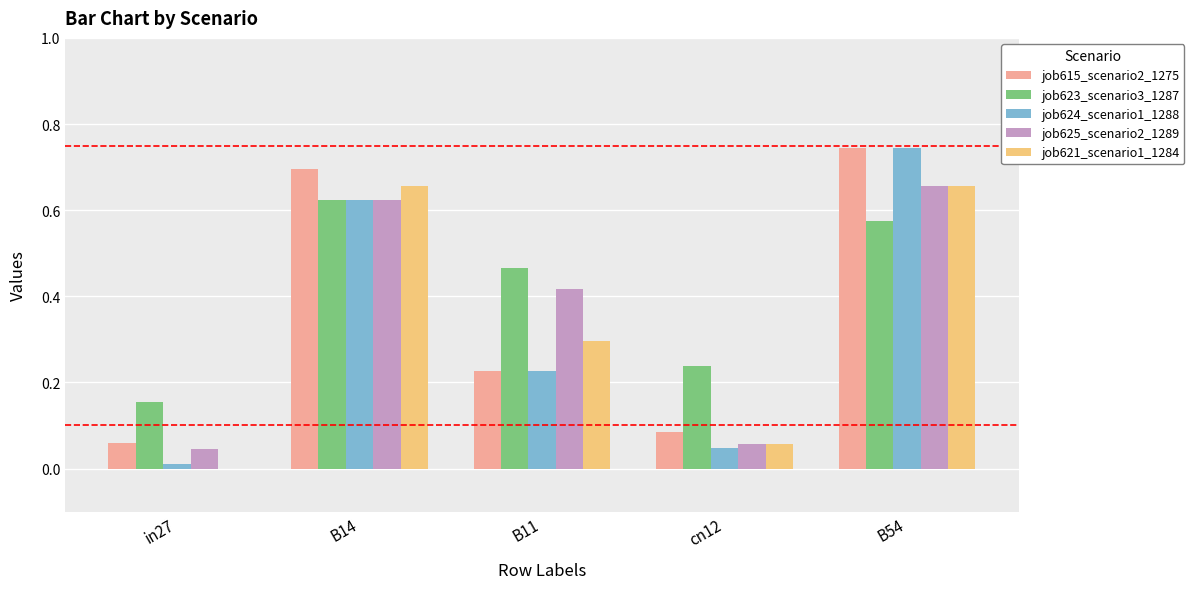

How many values in the job621_scenario1_1284 series exceed 0?

4